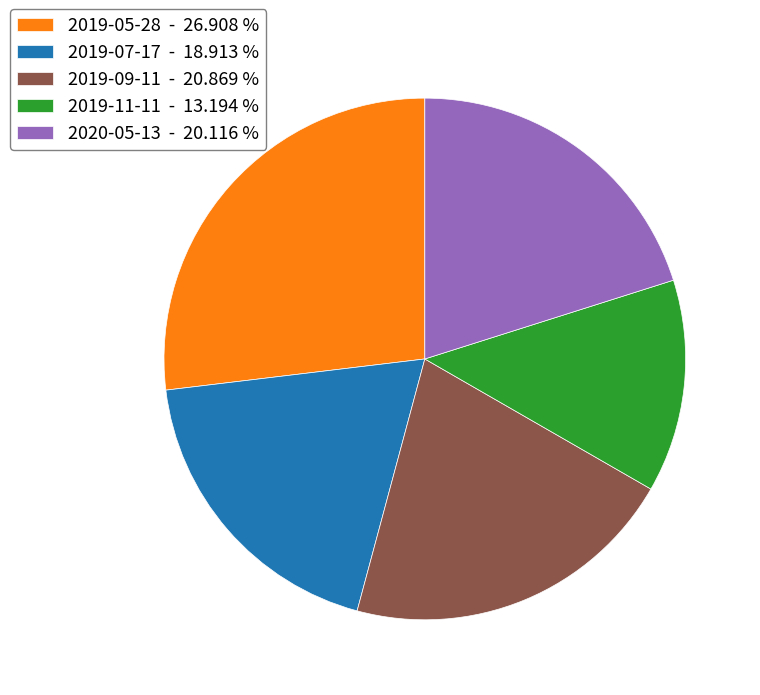

Is there a majority slice in this chart?

No